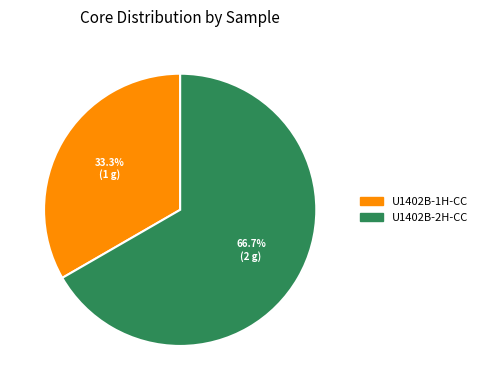

Rank the categories by value from lowest to highest.

U1402B-1H-CC, U1402B-2H-CC